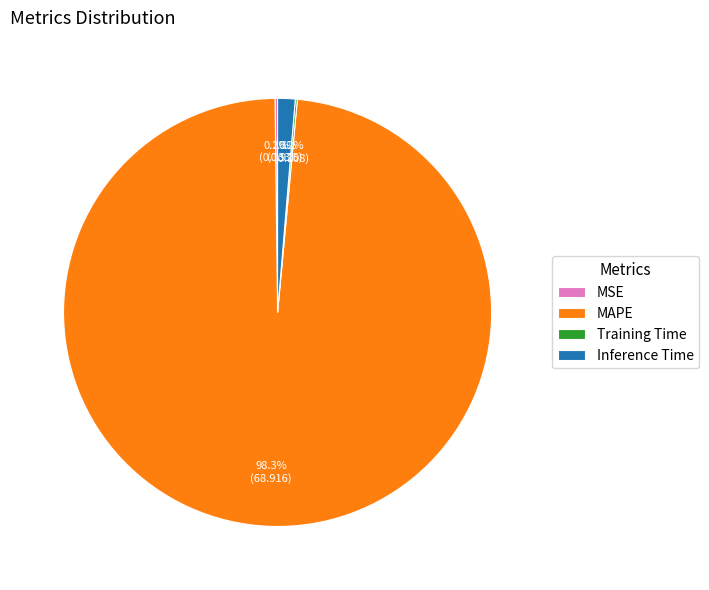

What portion of the pie excludes Inference Time?

98.7%